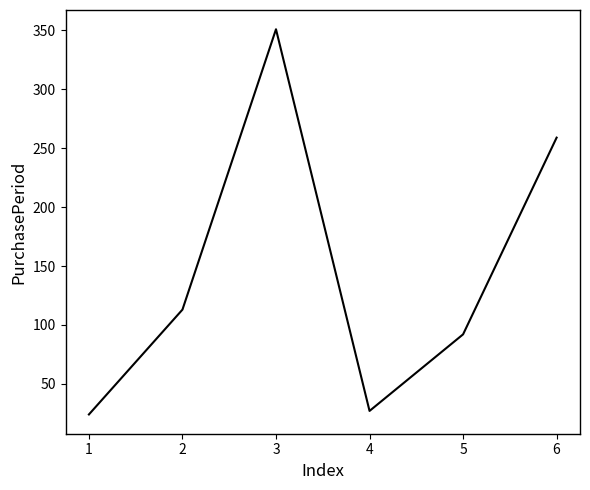

Reading left to right, what are all the values shown in this chart?

24	113	351	27	92	259